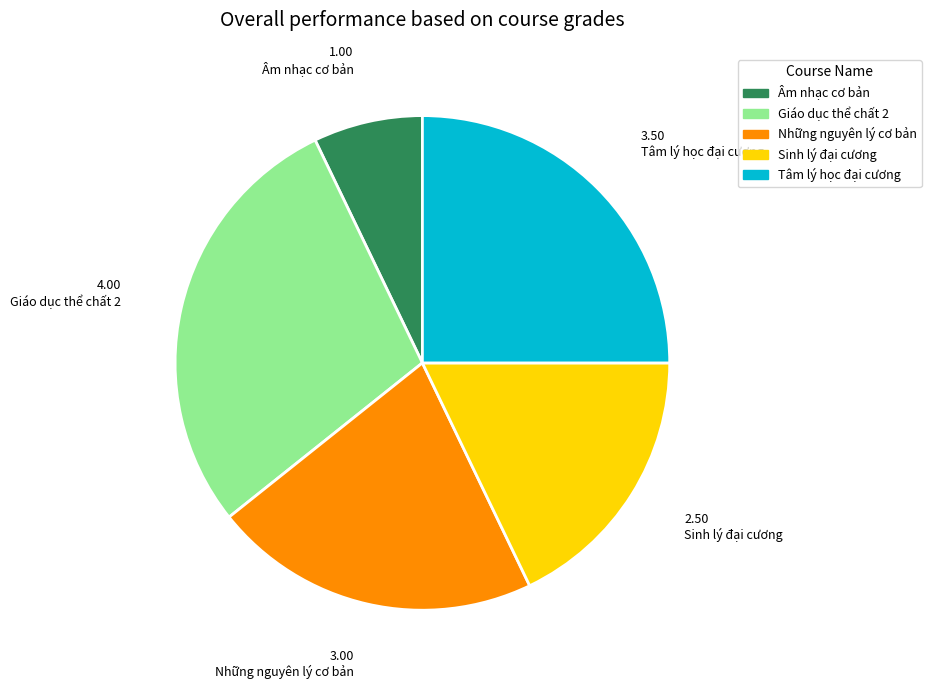

Does any single category account for the majority?

No